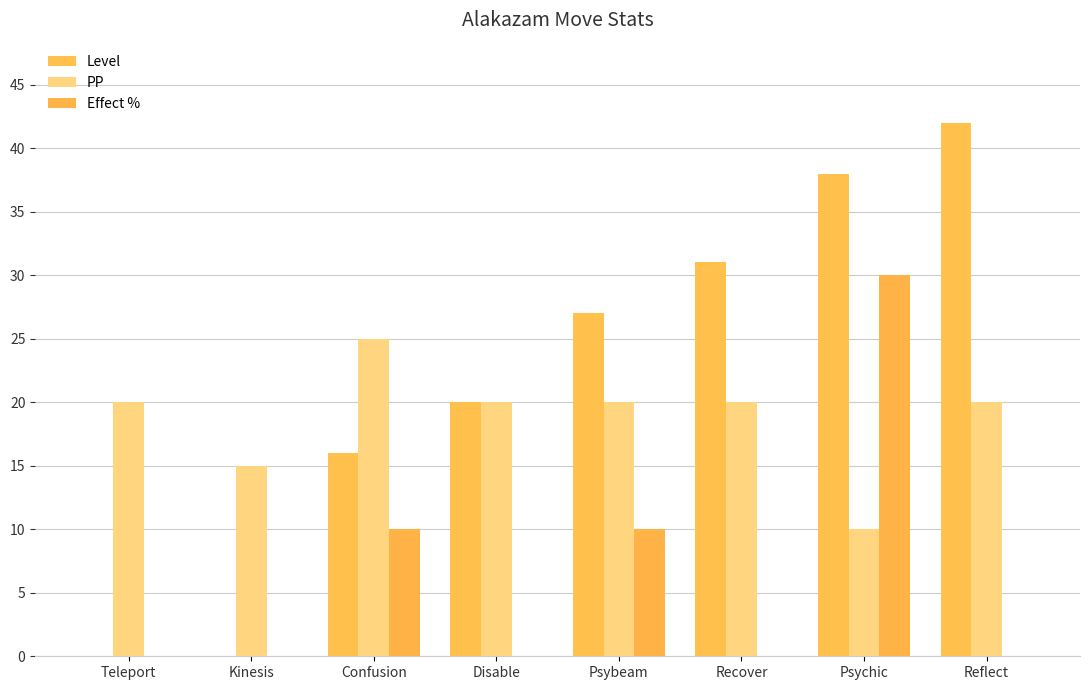

What is the label of the 8th bar from the right?

Teleport